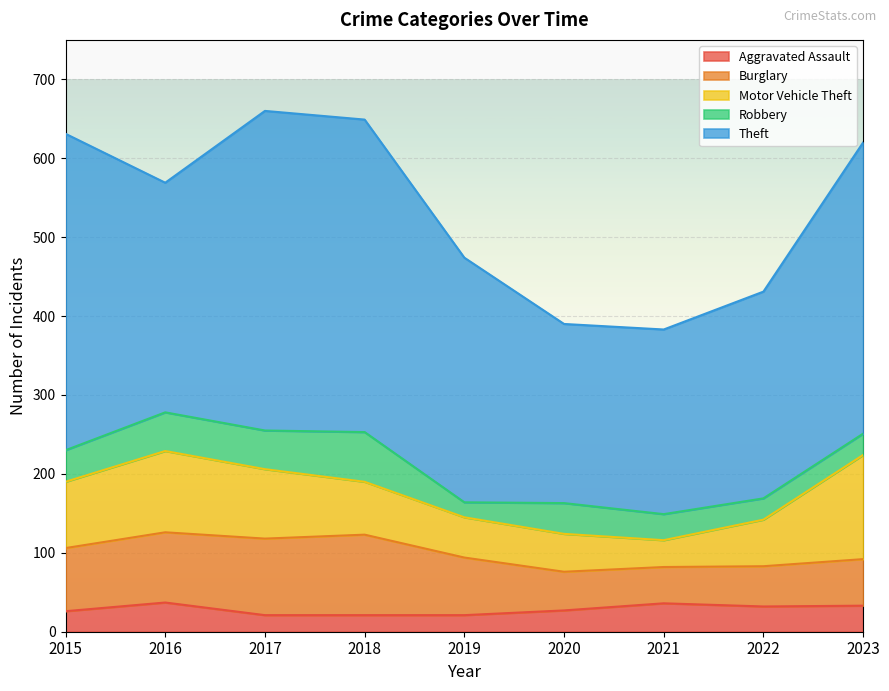

Reading left to right, list all the values displayed in this chart.

Aggravated Assault: 26	37	21	21	21	27	36	32	33
Burglary: 80	89	97	102	73	49	46	51	59
Motor Vehicle Theft: 84	103	88	67	51	48	34	59	132
Robbery: 40	49	49	63	19	39	33	27	27
Theft: 401	291	405	396	310	227	234	262	369